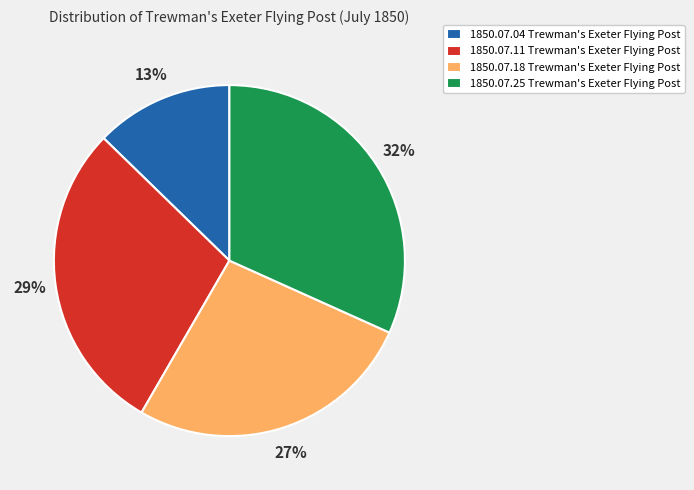

Count the number of slices in the pie.

4